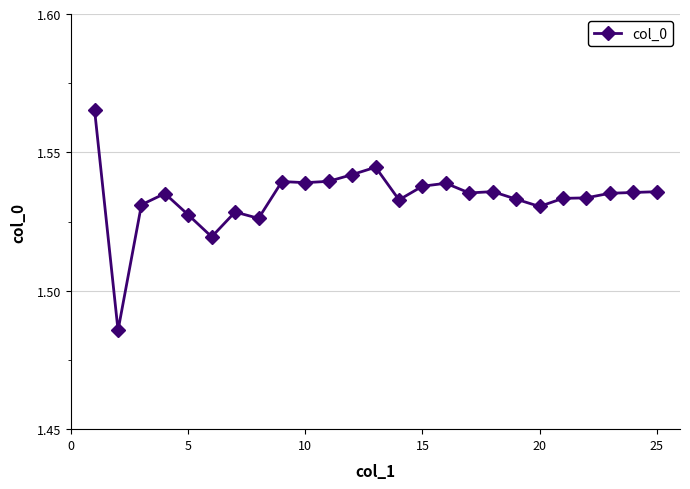

Count the number of categories in the chart.

25